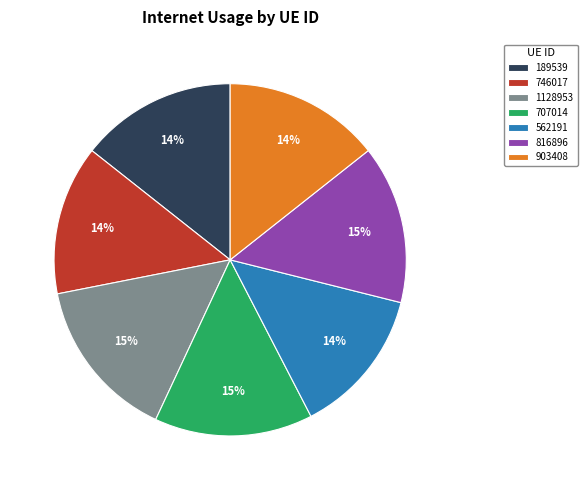

Is there any slice that represents more than half of the pie?

No